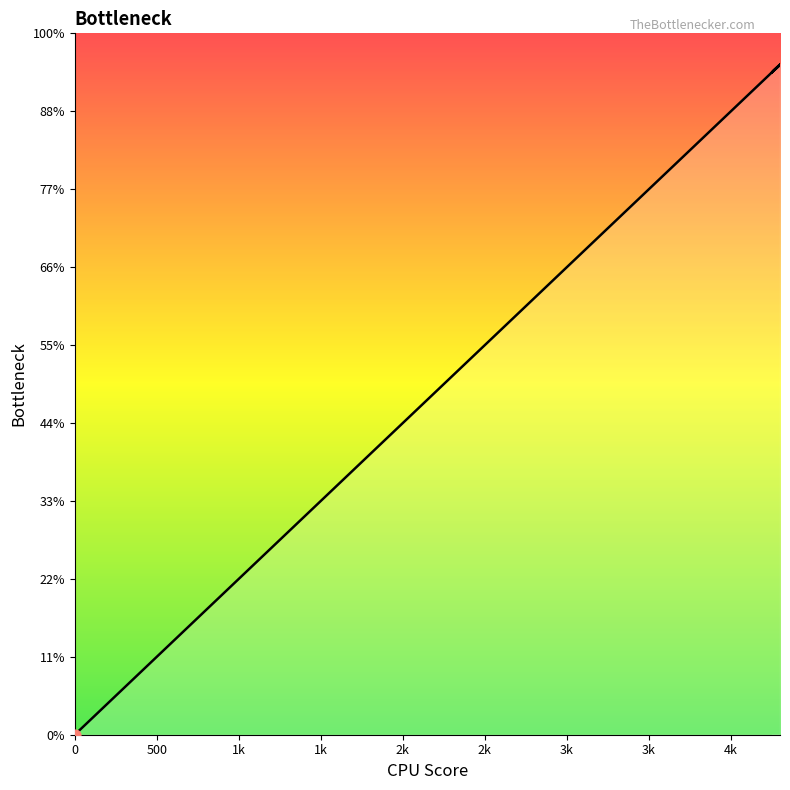

Between 4292 and 4320, which is larger?

4320